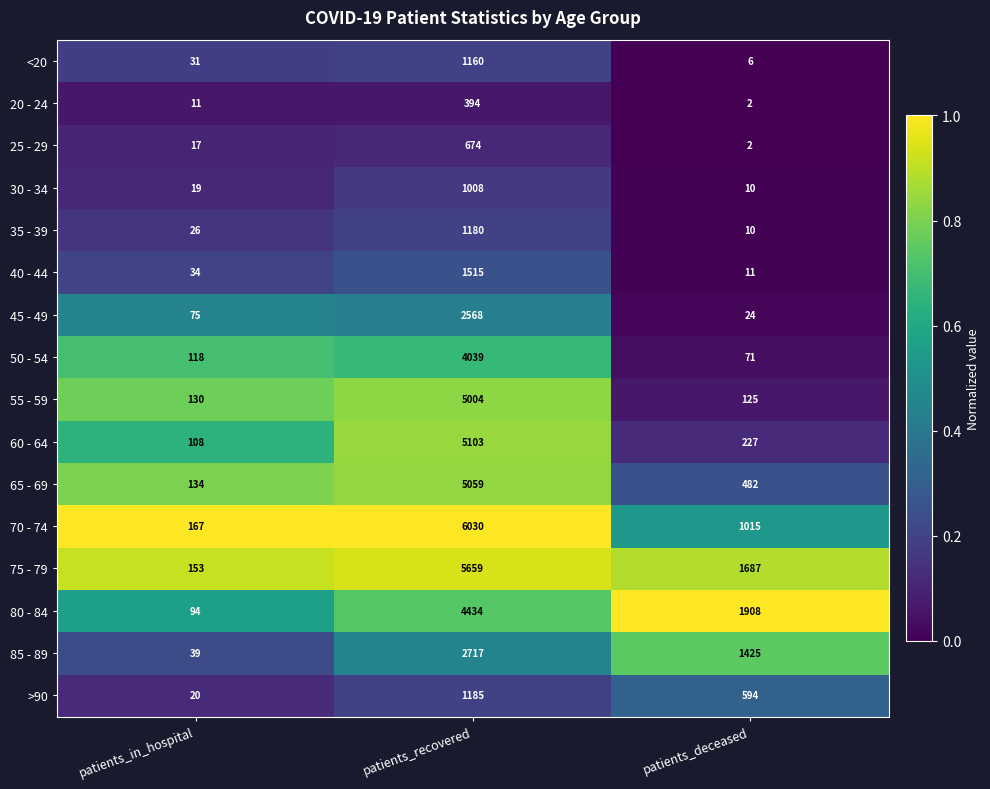

True or false: <20 has a value of 11 at patients_in_hospital.

False